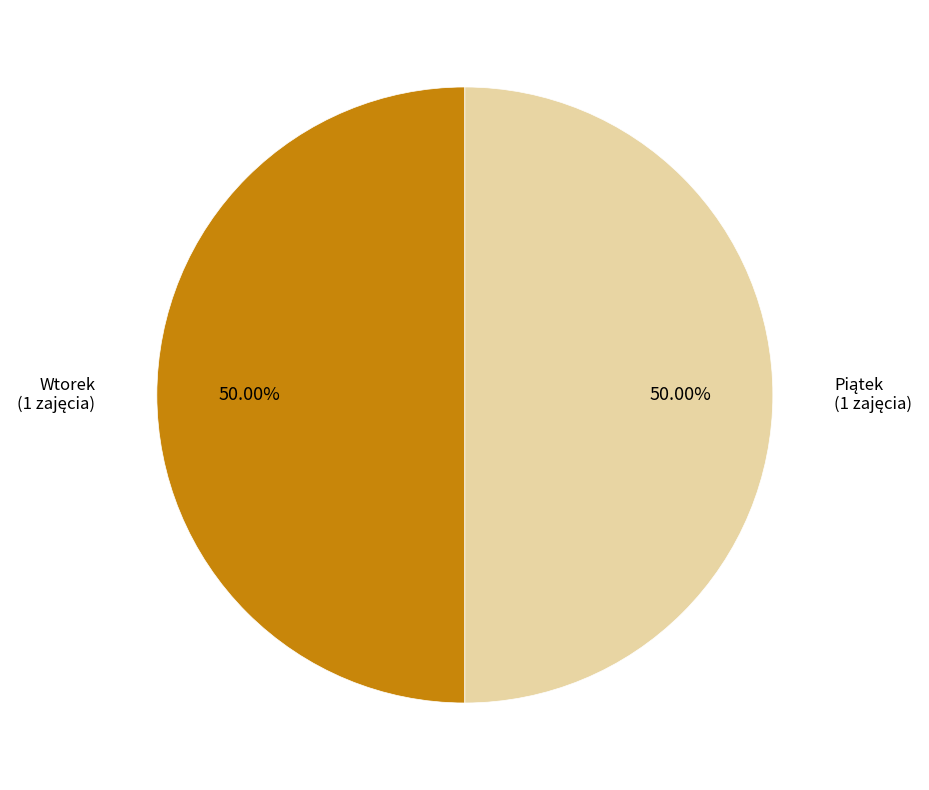

To the nearest percent, what is the difference between the largest and smallest slice percentages?

0%